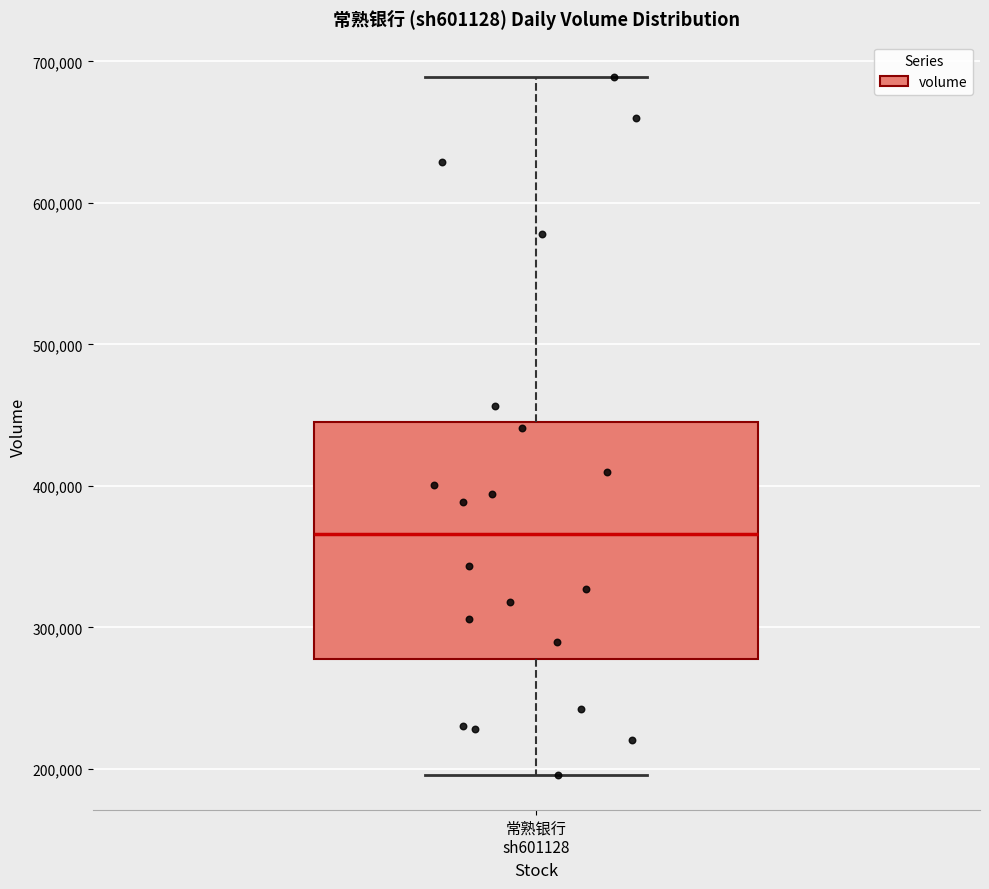

Read this box plot against the y-axis: the position of the median line, the range covered by the box, and the ends of both whiskers. The values are not printed on the chart, so give them approximately, as read against the axis.

median 370000, box 280000 to 450000, whiskers 200000 to 690000